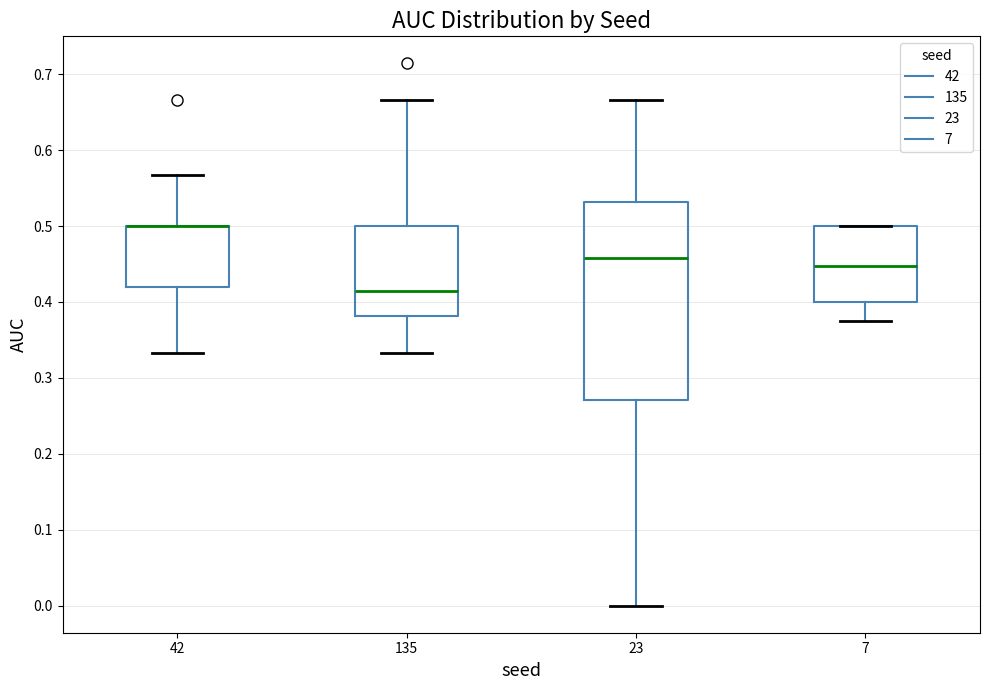

Reading left to right, transcribe this box plot: for each box, give where its median line is, the range the box spans, and where its two whiskers end, as read against the y-axis. The values are not printed on the chart, so give them approximately, as read against the axis.

42: median 0.50 (drawn on the box's upper edge), box 0.42 to 0.50, whiskers 0.33 to 0.57
135: median 0.41, box 0.38 to 0.50, whiskers 0.33 to 0.67
23: median 0.46, box 0.27 to 0.53, whiskers 0.00 to 0.67
7: median 0.45, box 0.40 to 0.50, whiskers 0.38 to 0.50